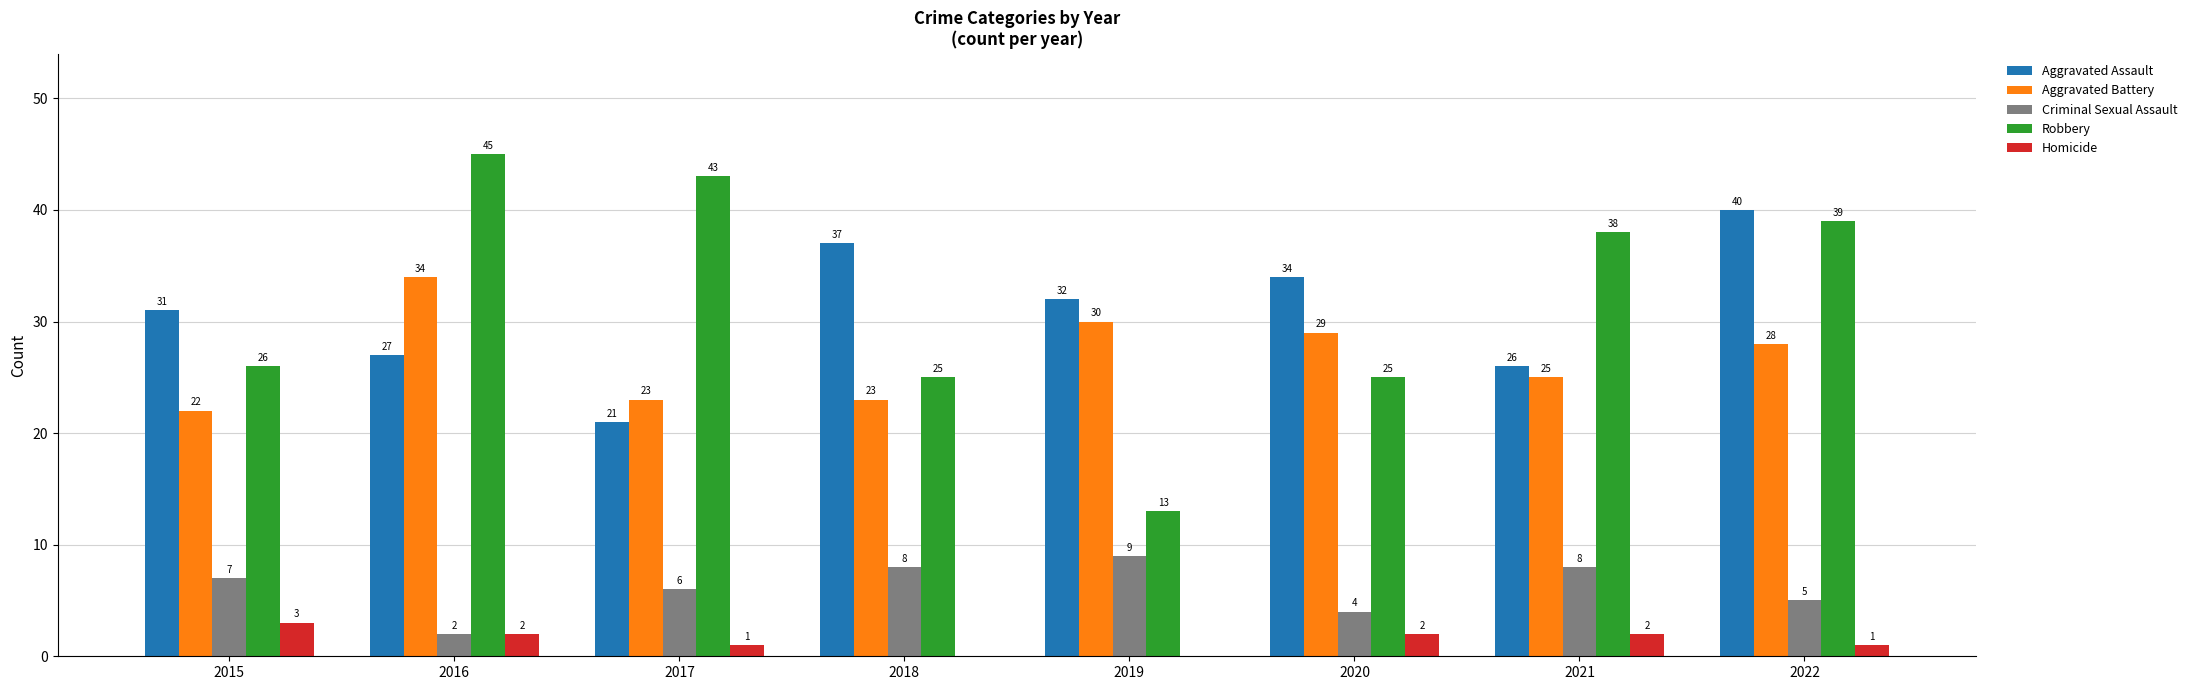

What are all the series names shown in the legend?

Aggravated Assault, Aggravated Battery, Criminal Sexual Assault, Robbery, Homicide